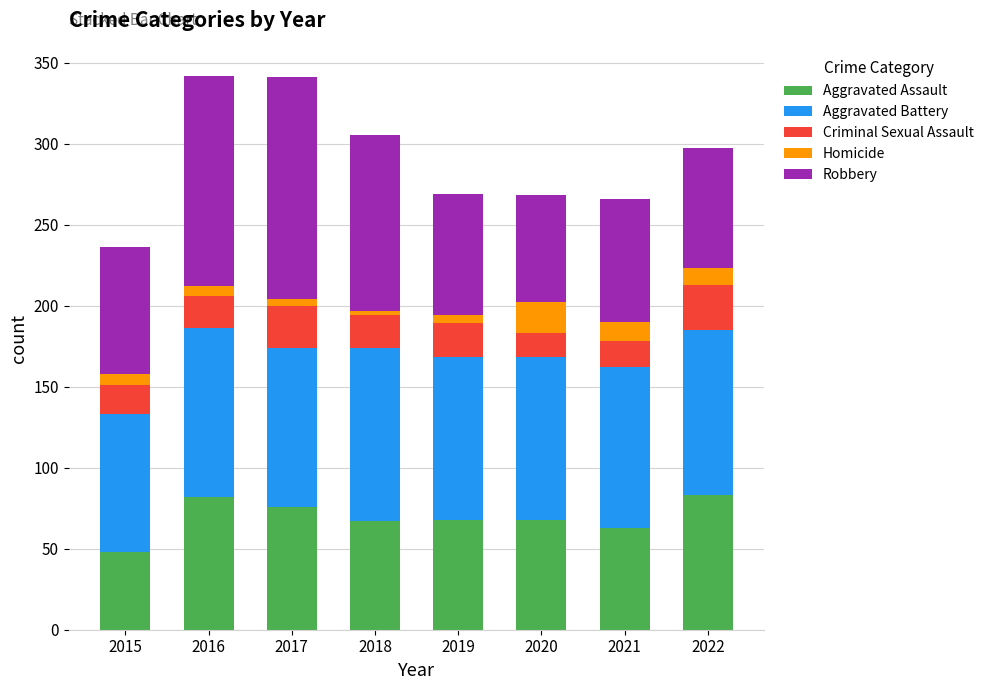

What is the value of the Aggravated Assault bar at the 3rd from the left?

76